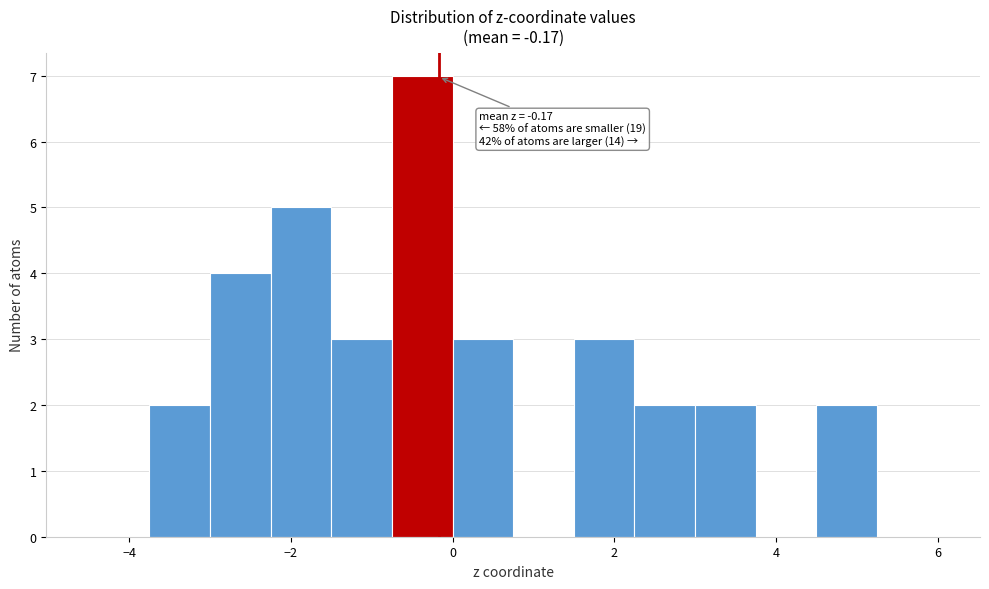

Around what value on the x-axis is the tallest bar? Give the approximate position of its centre, as read against the axis.

-0.4